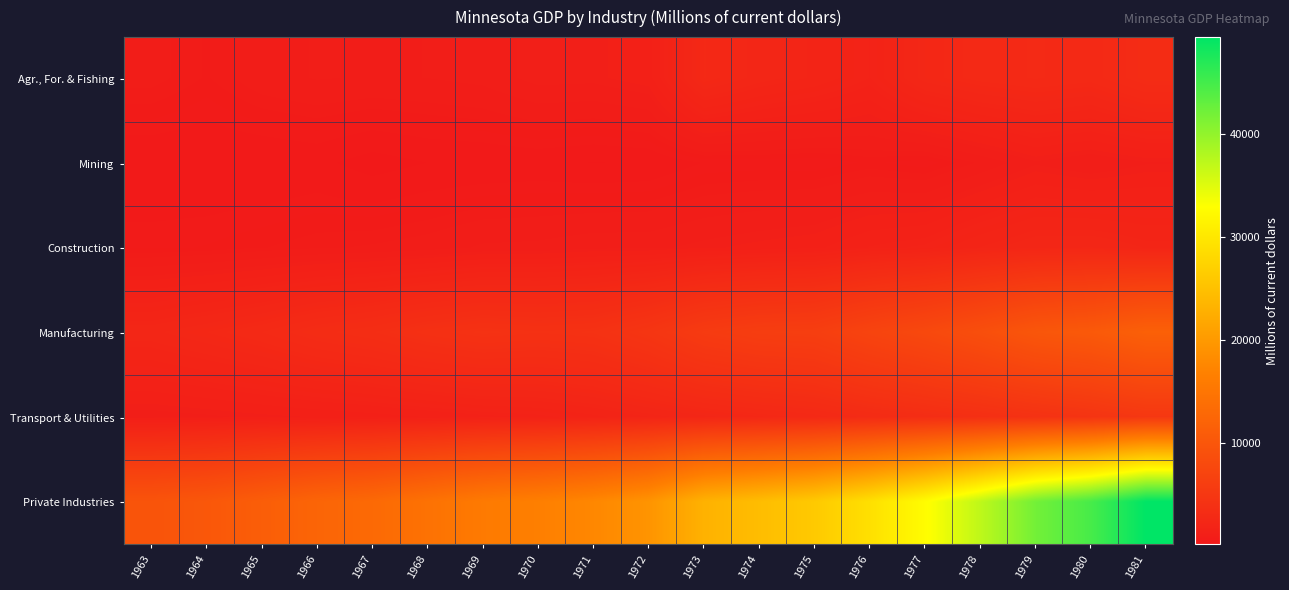

Rank the series by their maximum value, from lowest to highest.

Mining, Construction, Agr., For. & Fishing, Transport & Utilities, Manufacturing, Private Industries